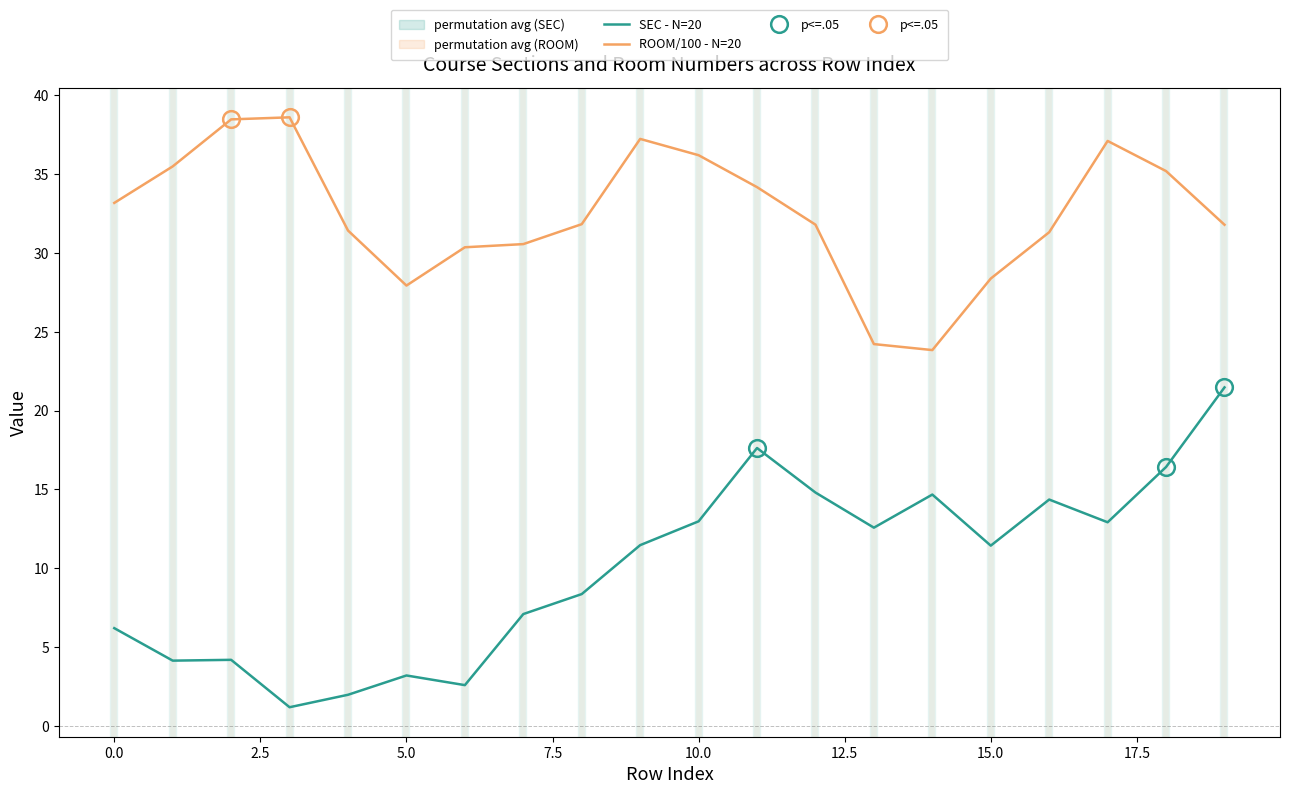

True or false: ROOM/100 - N=20 and SEC - N=20 cross at least once.

False